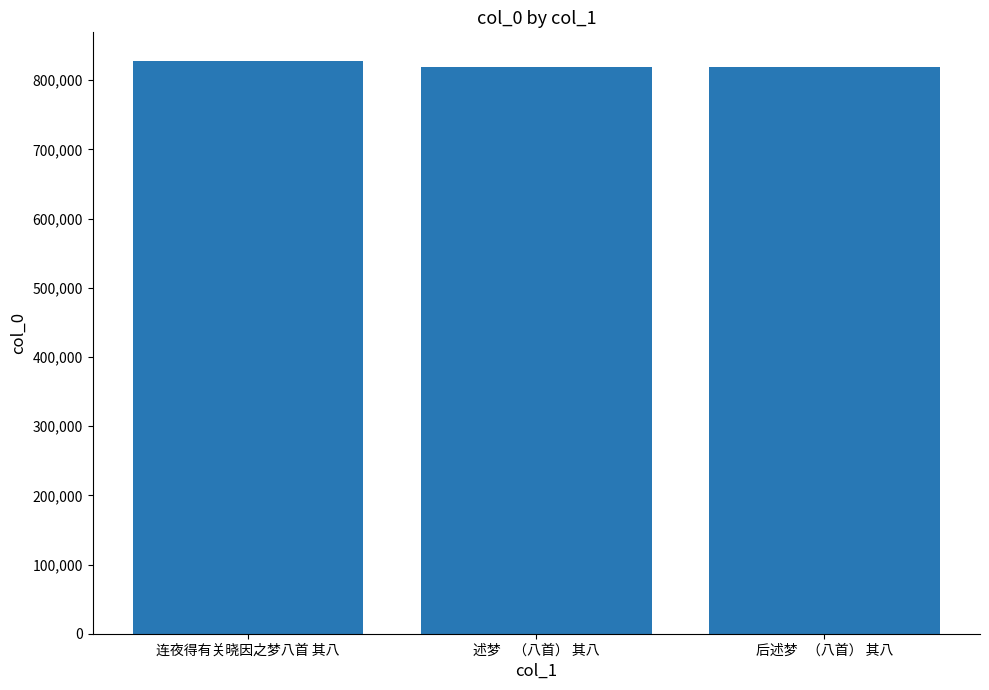

Where does the data first go above 818710?

连夜得有关晓因之梦八首 其八